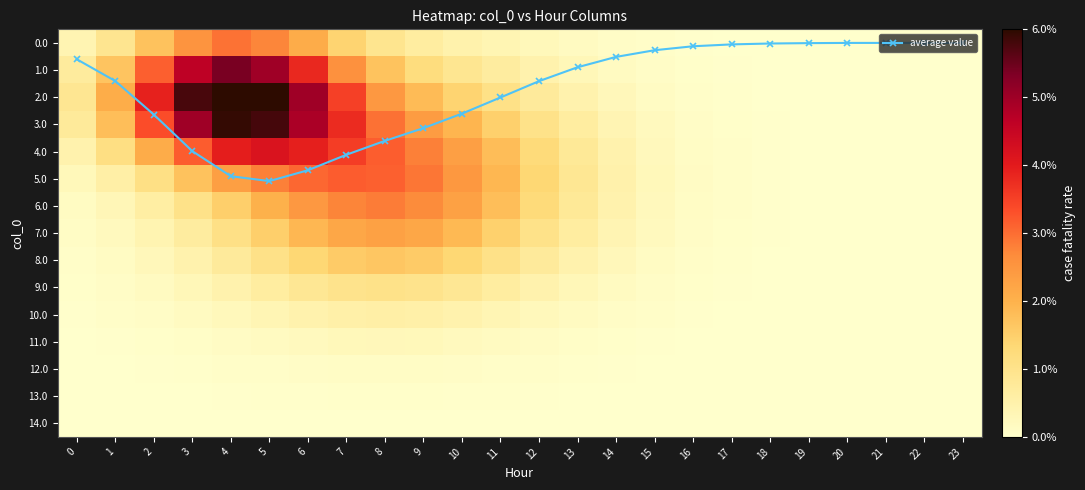

Is it true that average value equals 0.1 at 17?

True